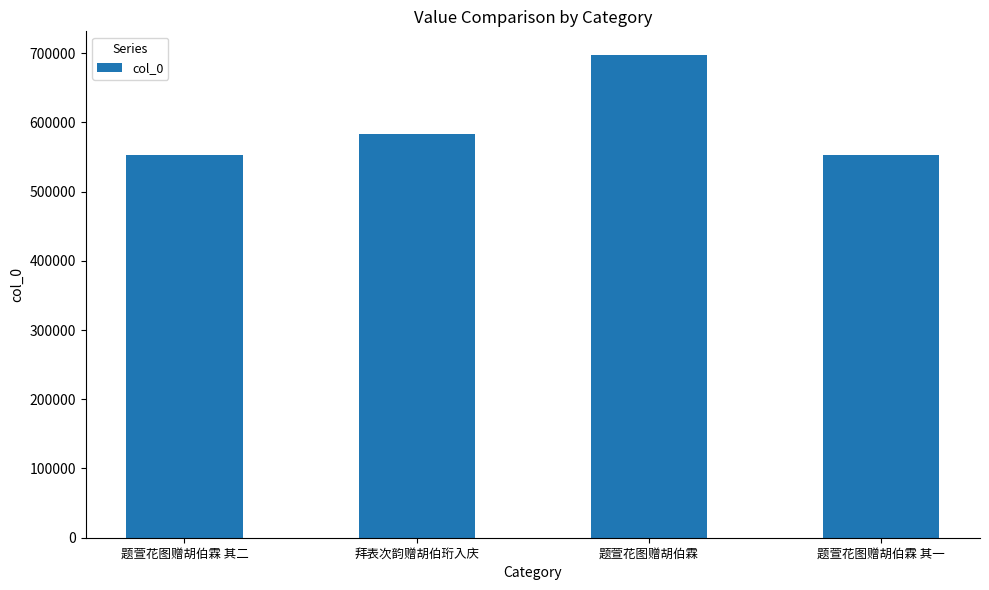

Is it true that the value at 题萱花图赠胡伯霖 is 696540?

True